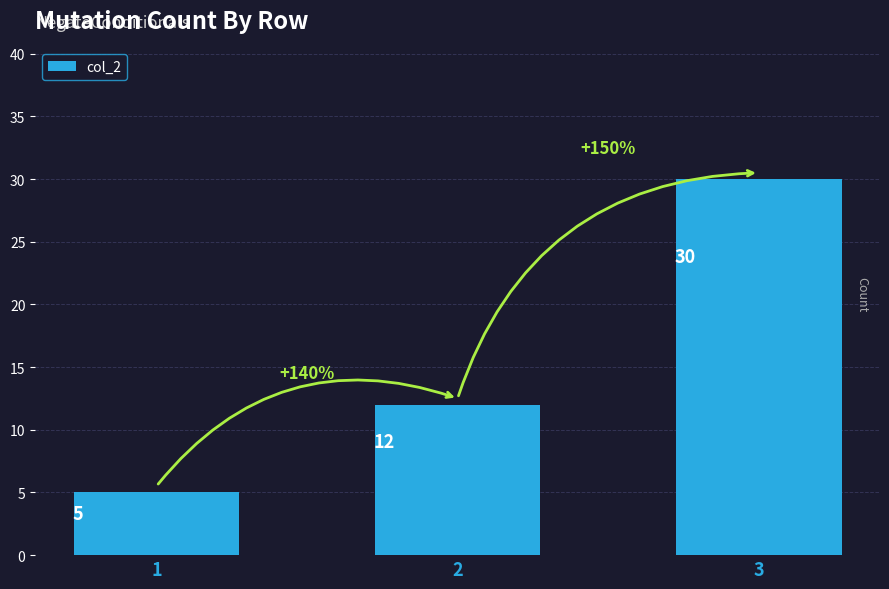

The chart shows a value of 5 at 2. True or false?

False